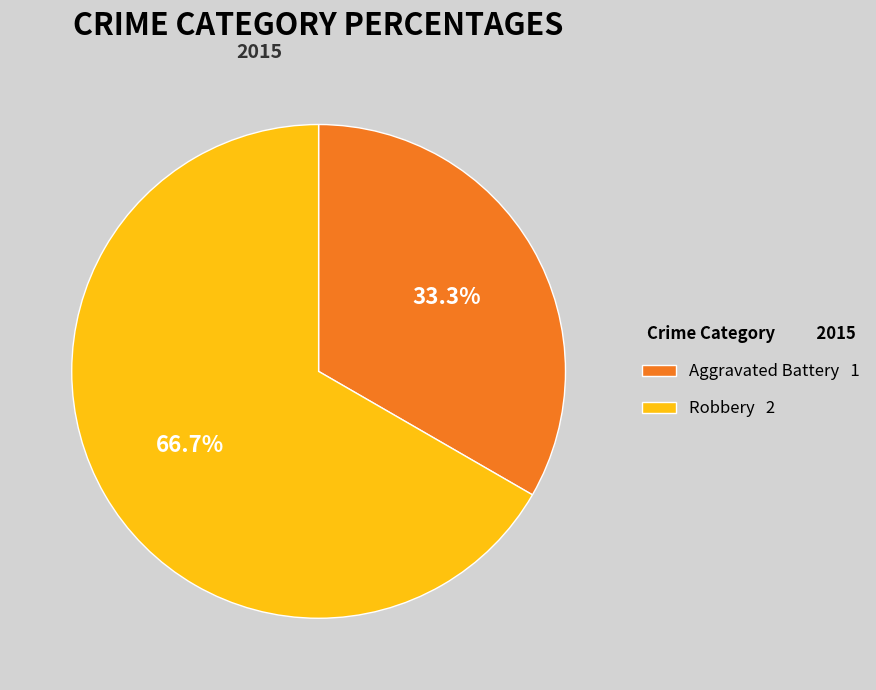

Combined, what portion of the pie is Robbery and Aggravated Battery?

100.0%